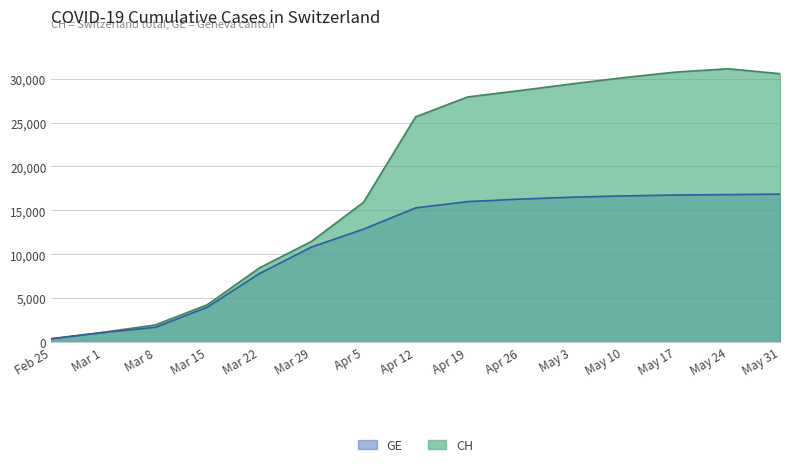

Where is GE nearest to the value 8612?

Mar 22